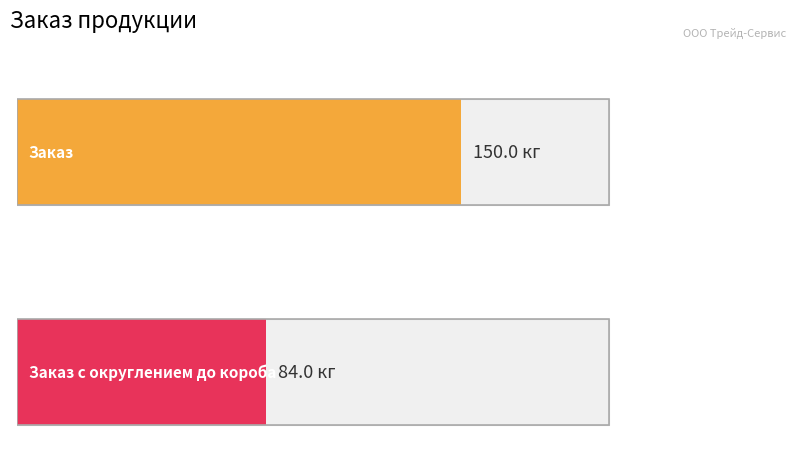

What is the highest value of the Заказ series?

150